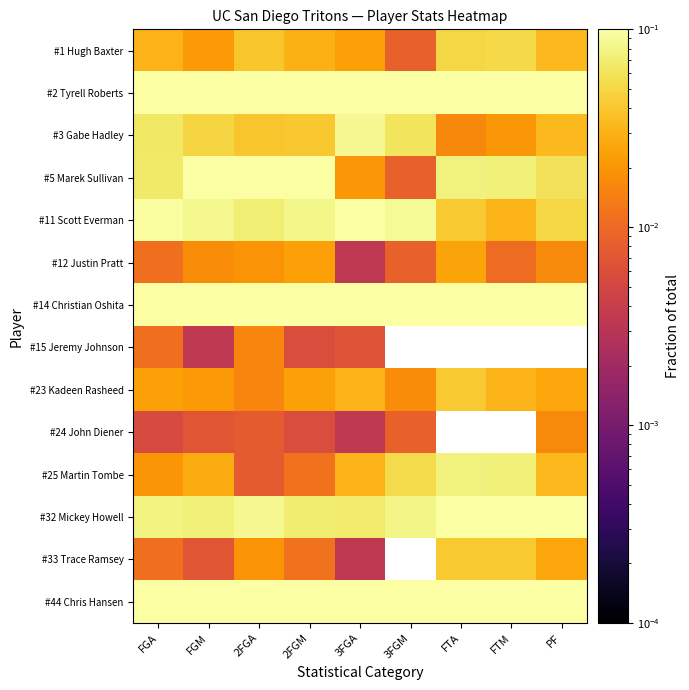

Which category has the lowest value across all series?

3FGA